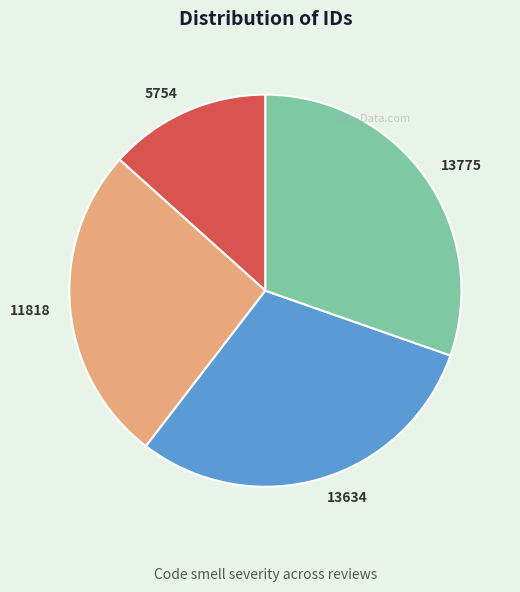

Combined, do 5754 and 13775 account for over 50%?

No